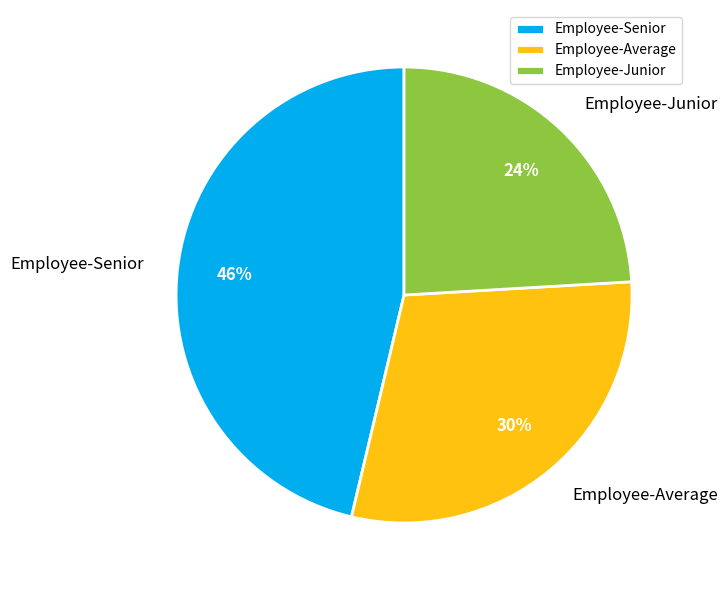

What is the ratio of the value at Employee-Junior to the value at Employee-Senior?

0.5